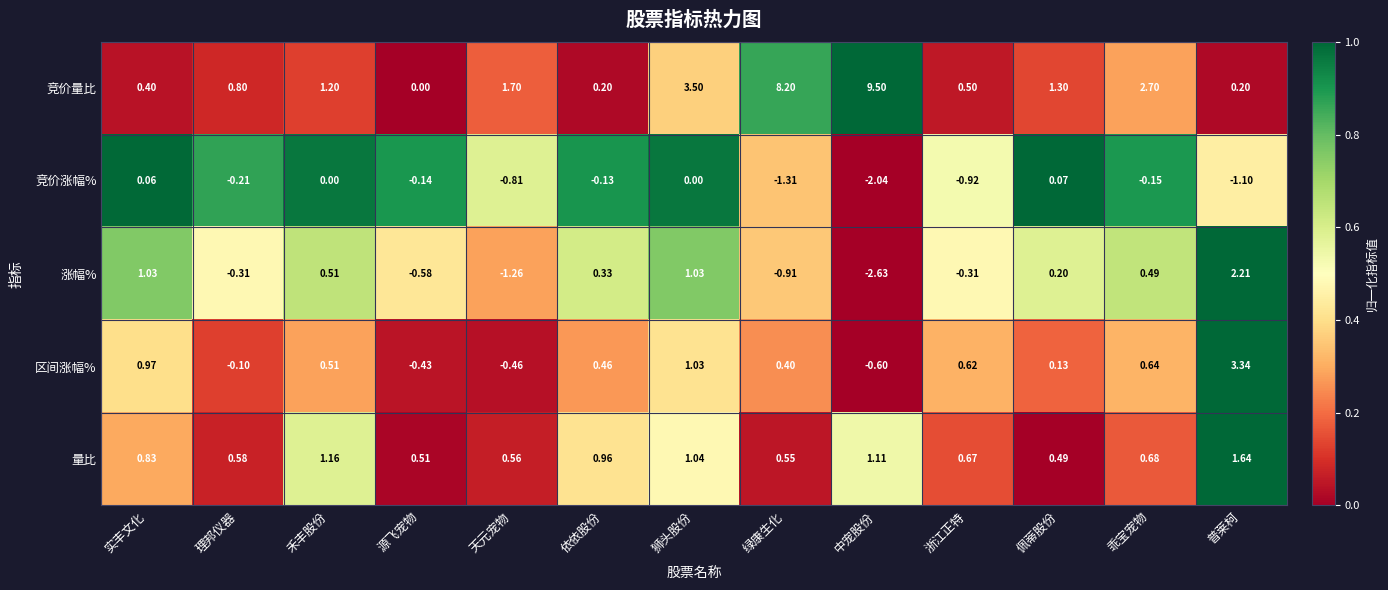

Is the value of 区间涨幅% at 普莱柯 greater than the value of 量比 at 佩蒂股份?

Yes